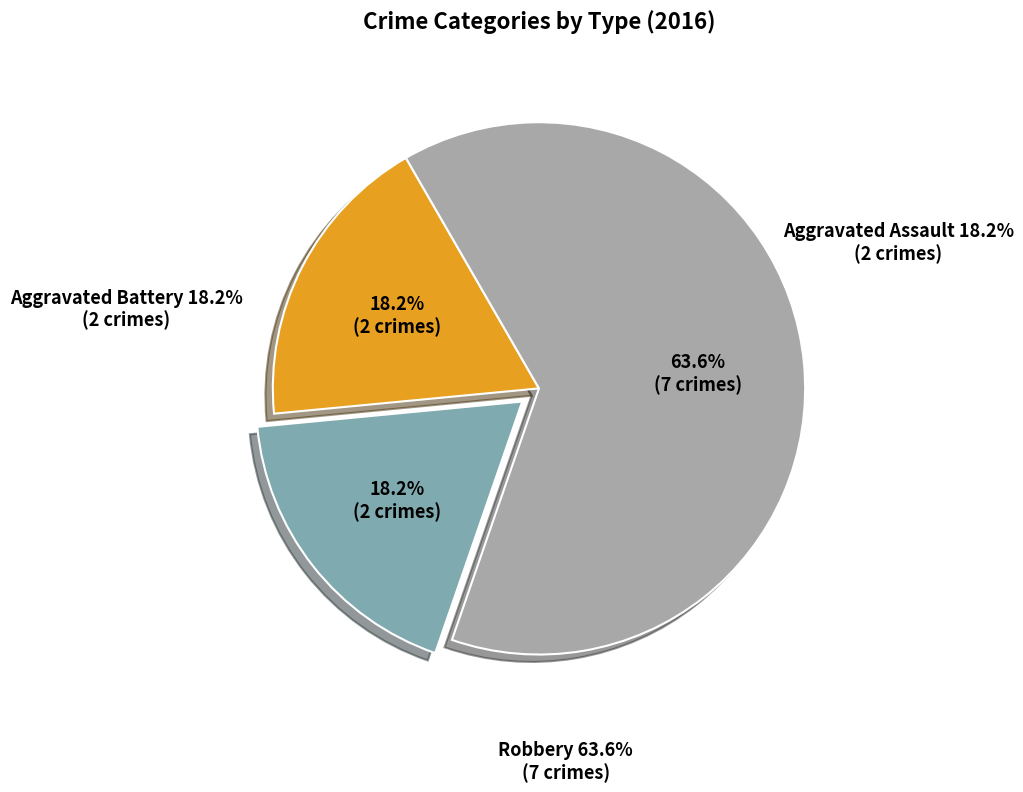

Rank the categories by value from highest to lowest.

Robbery, Aggravated Assault, Aggravated Battery